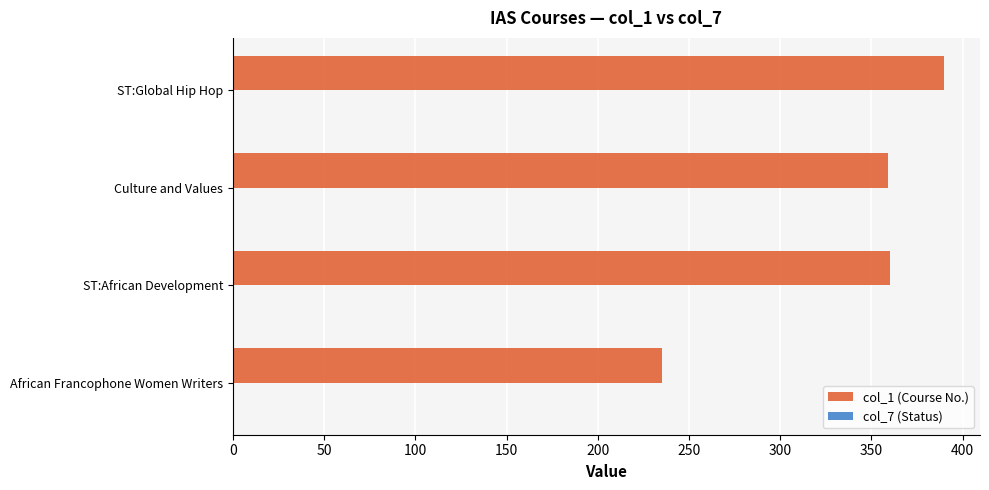

What is the greatest value displayed?

390